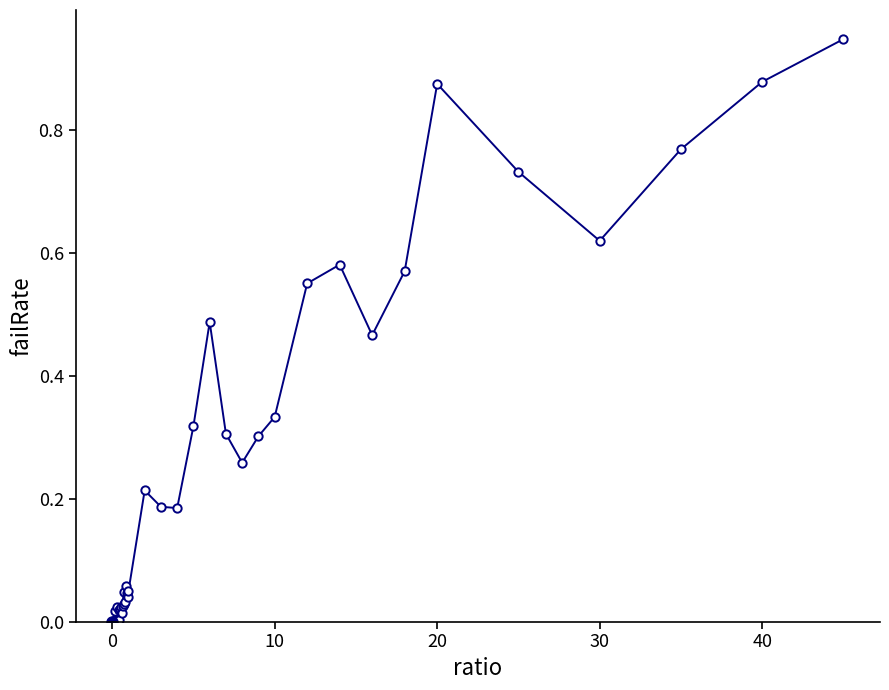

What is the sum of all values?

10.0